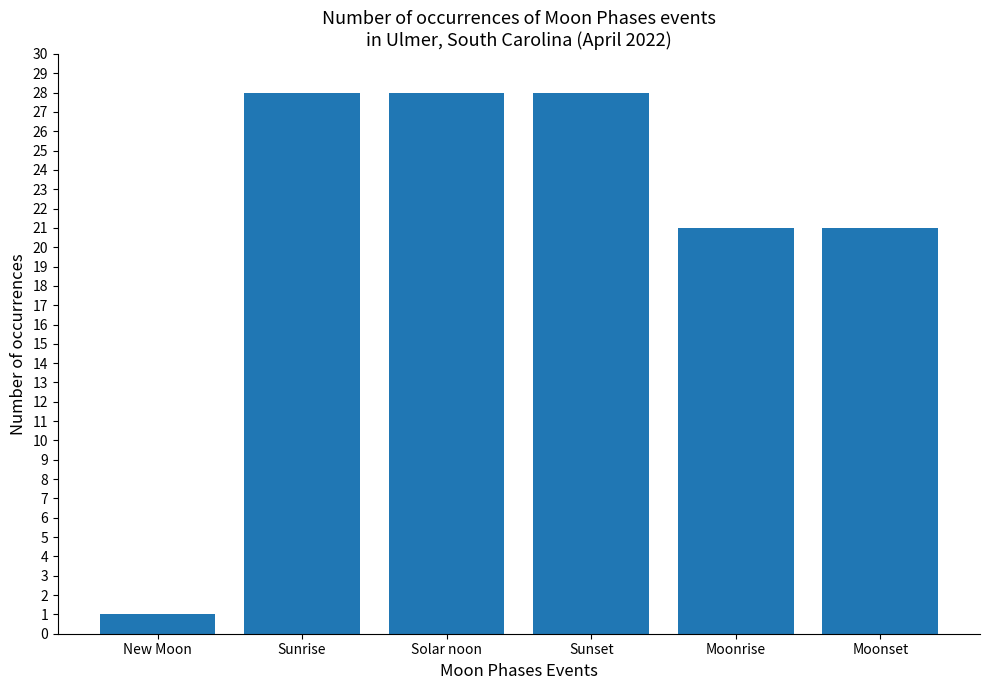

What is the change in value from New Moon to Solar noon?

+27